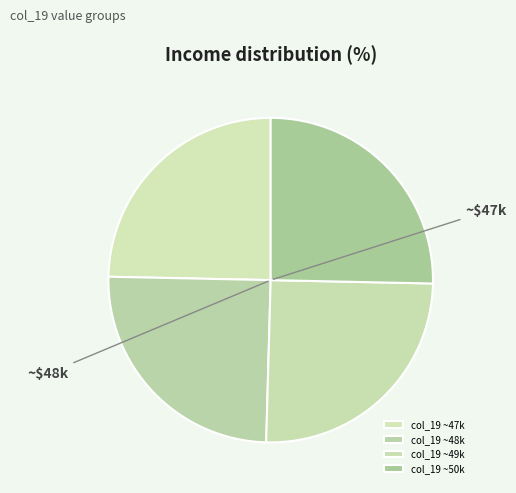

How many segments does this pie chart have?

4